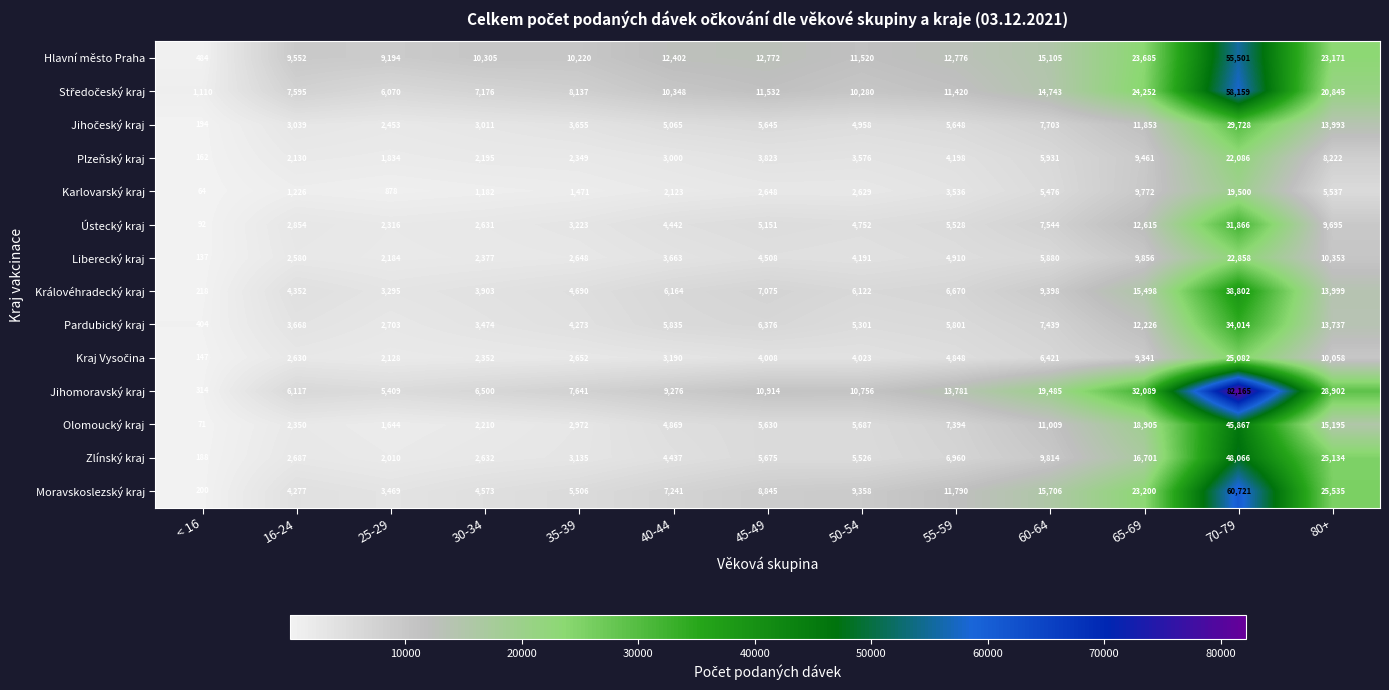

At which category does the chart reach its peak across all series?

70-79